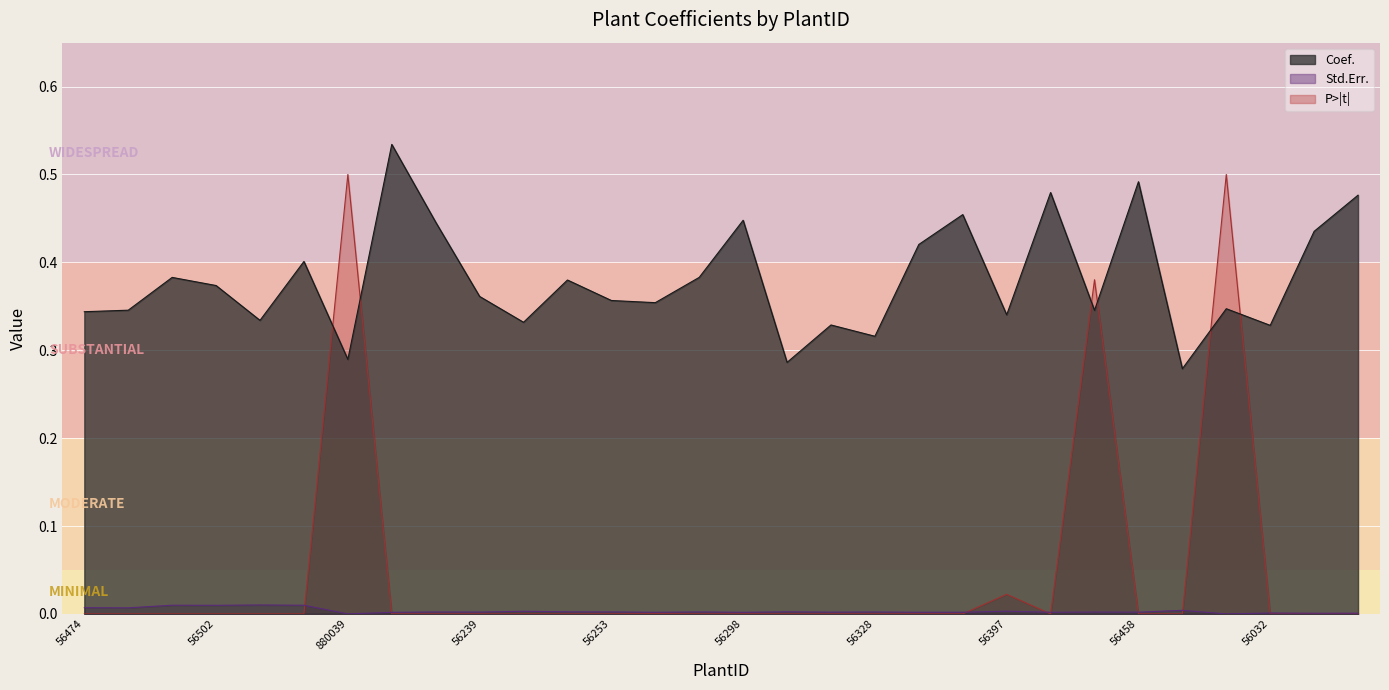

Which series has the largest range (max minus min)?

P>|t|